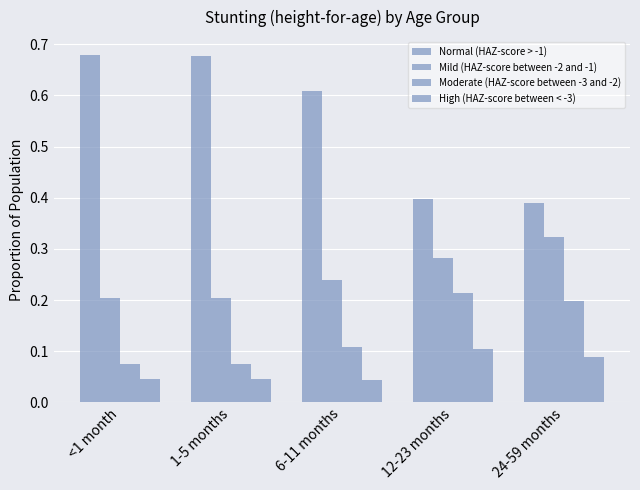

What is the difference between the Moderate (HAZ-score between -3 and -2) values at 24-59 months and 1-5 months?

0.1